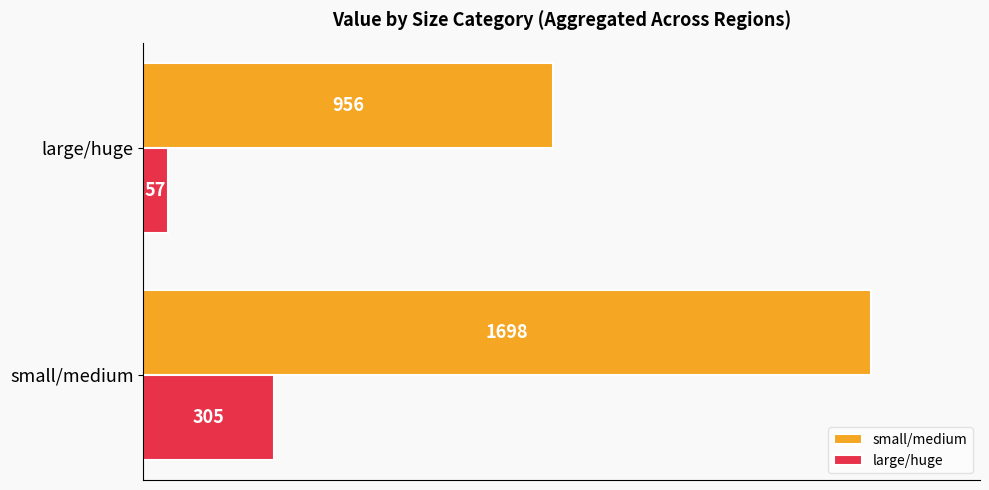

What is the total value across all series at large/huge?

1013